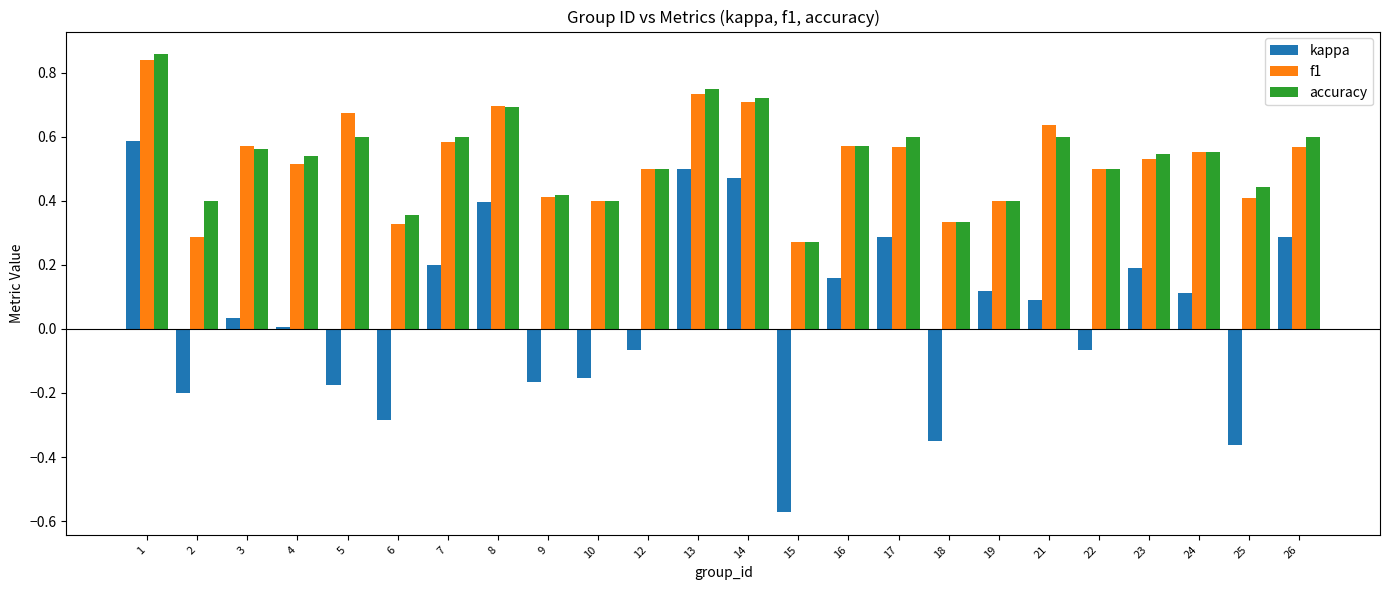

What is the sum of all accuracy values?

12.8